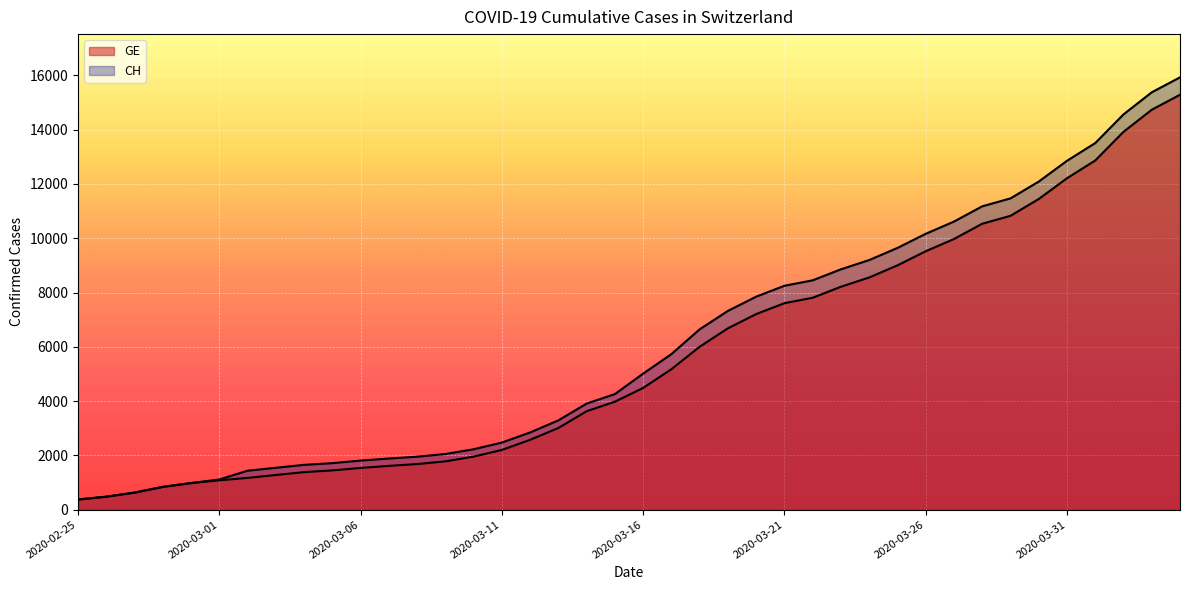

Where is GE nearest to the value 7829?

2020-03-22